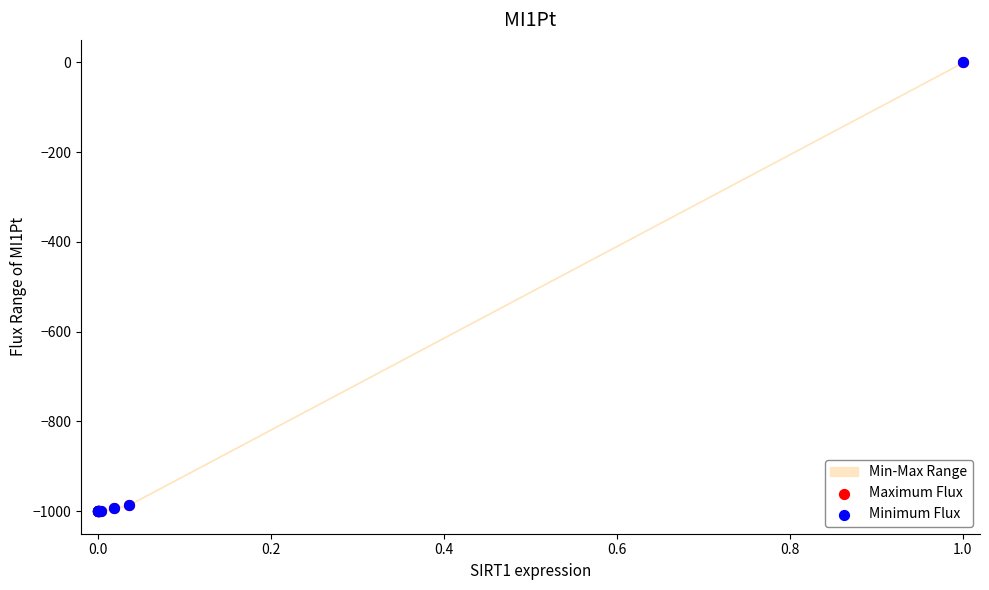

Which series has the widest spread of Y values?

Maximum Flux